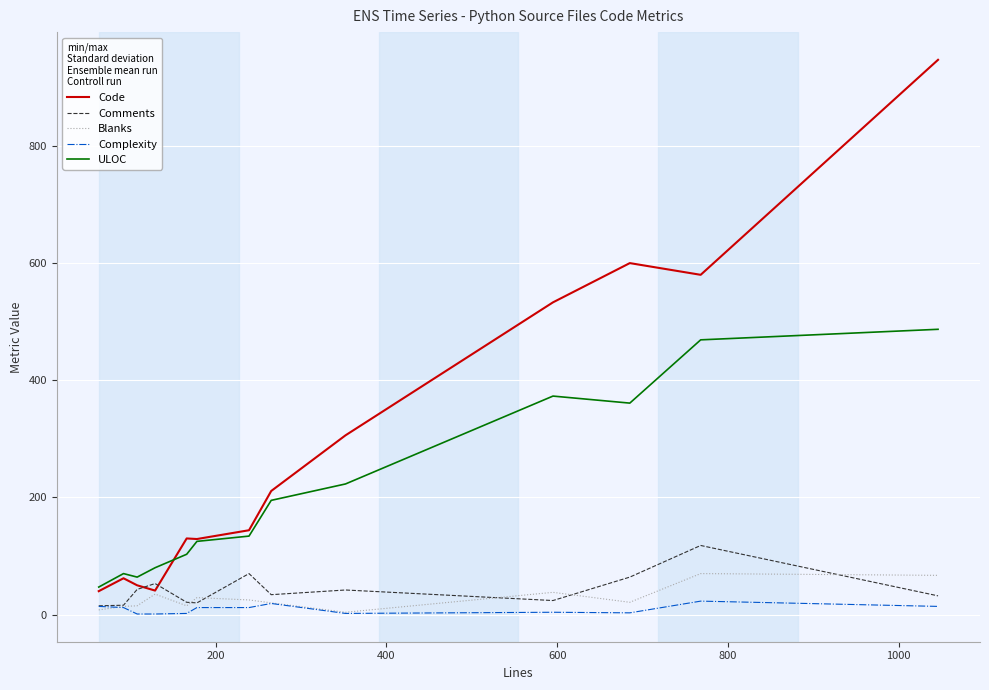

True or false: Complexity and ULOC cross at least once.

False